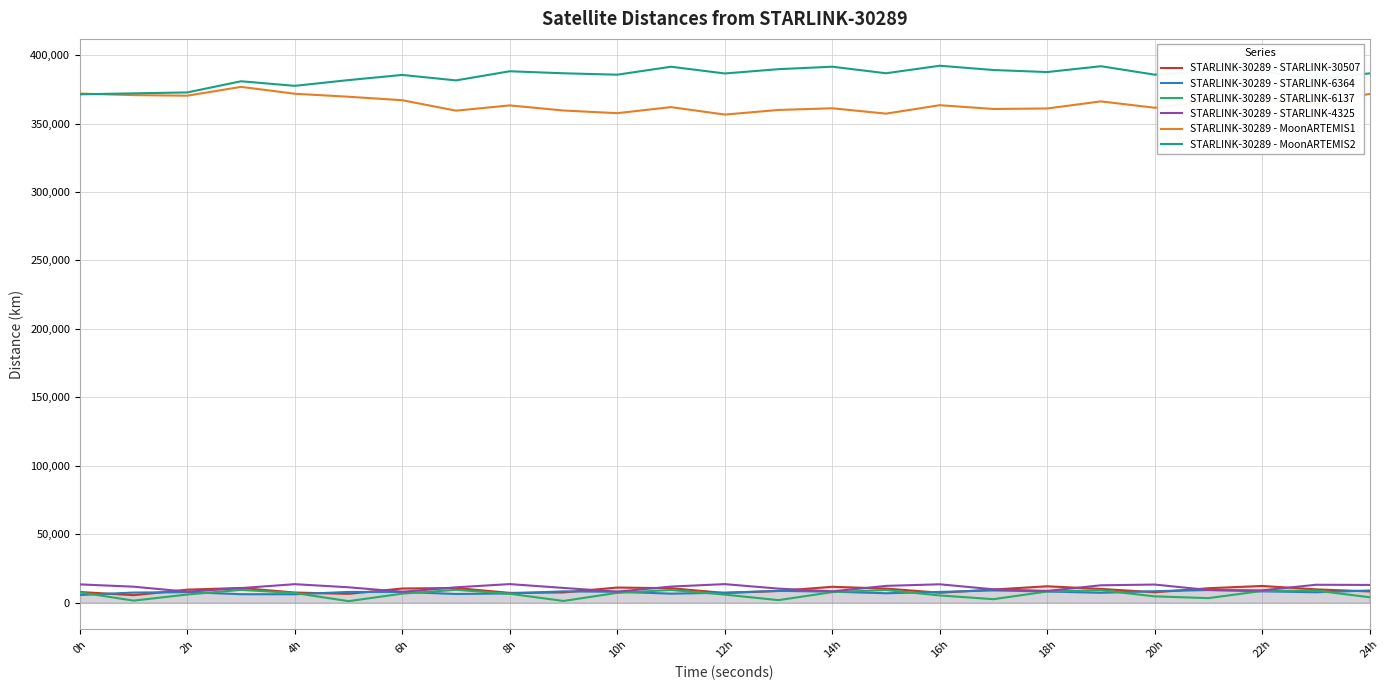

True or false: STARLINK-30289 - STARLINK-4325 and STARLINK-30289 - MoonARTEMIS2 cross at least once.

False